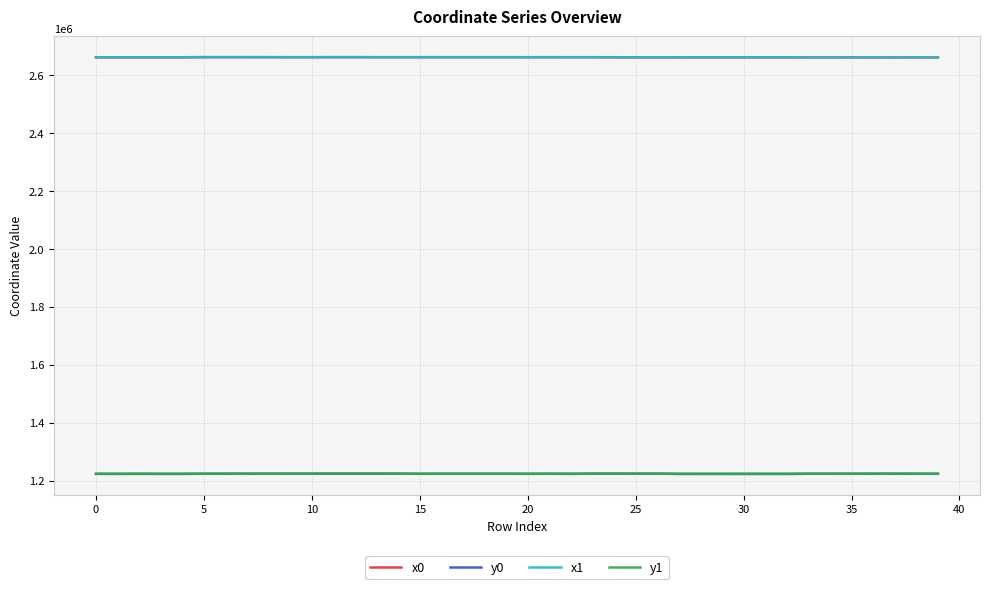

What is the lowest value of the y1 series?

1223113.6